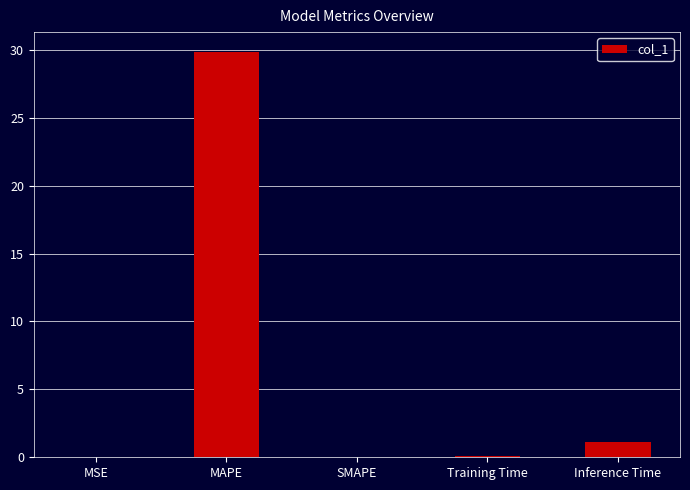

Which has a higher value, Inference Time or SMAPE?

Inference Time